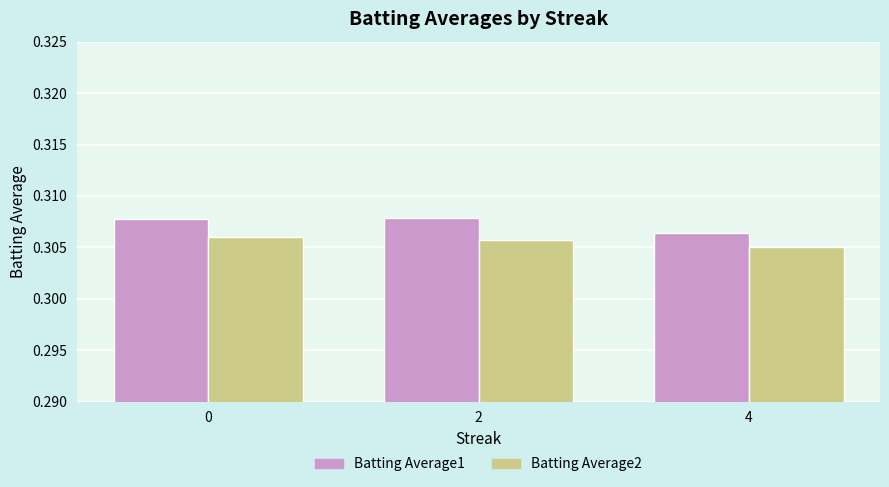

How many bars are there in total?

6